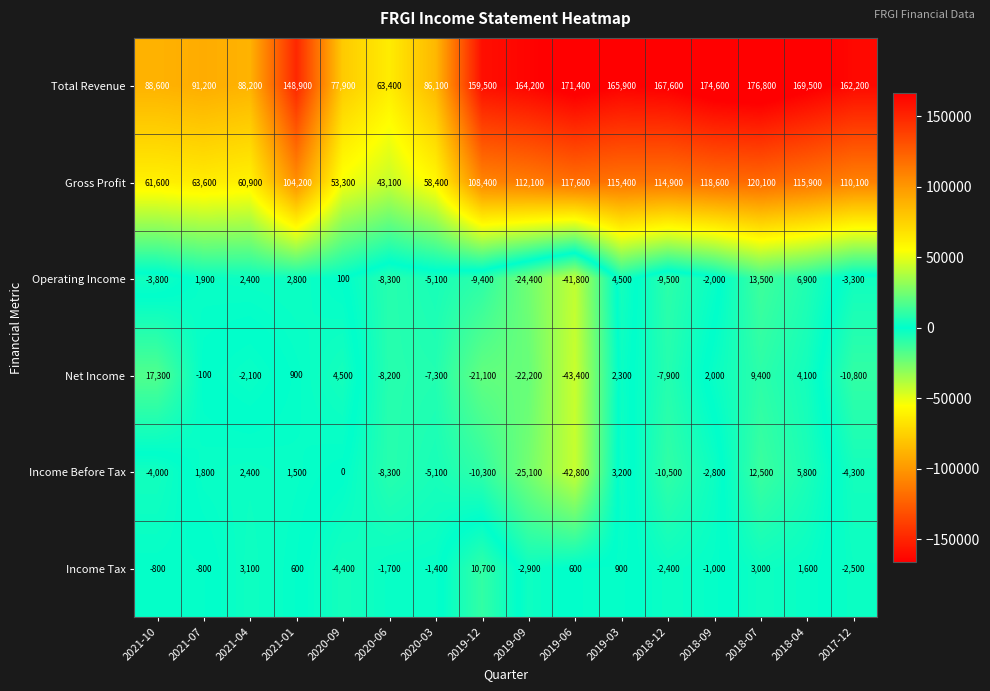

Rank the series by their maximum value, from highest to lowest.

Total Revenue, Gross Profit, Net Income, Operating Income, Income Before Tax, Income Tax